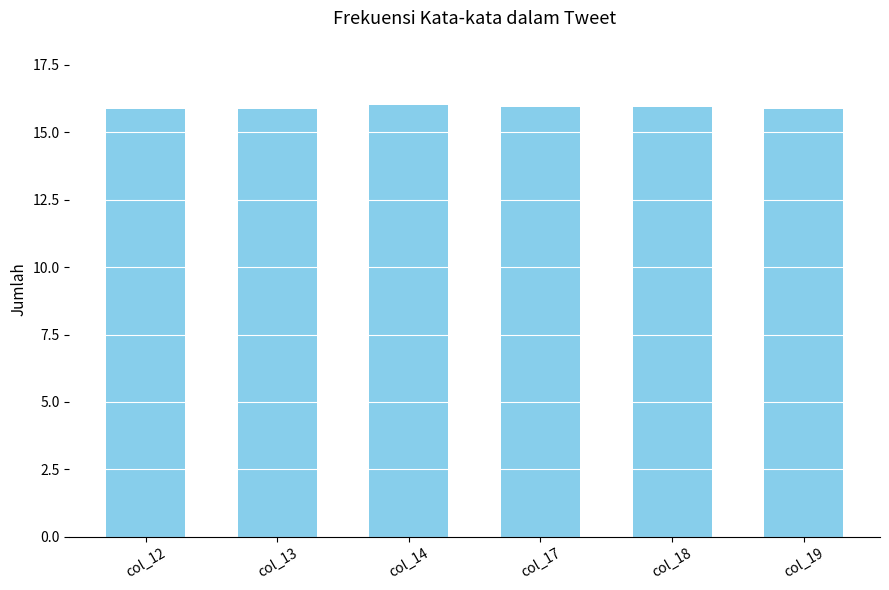

What is the greatest value displayed?

16.0